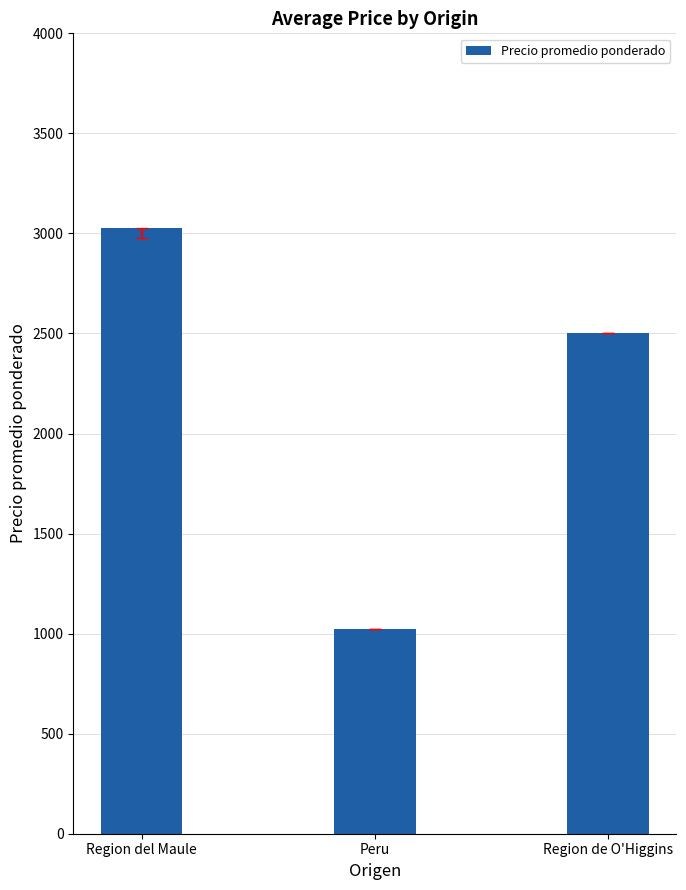

What value does the data have at Peru?

1025.0